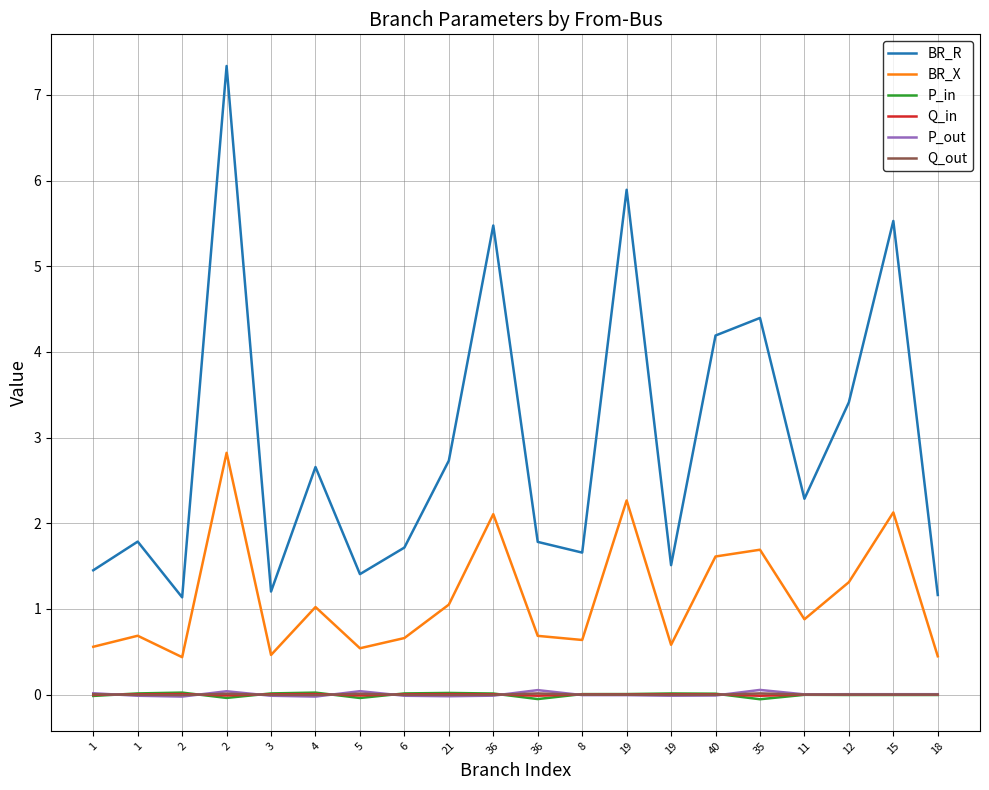

True or false: BR_R and BR_X cross at least once.

False